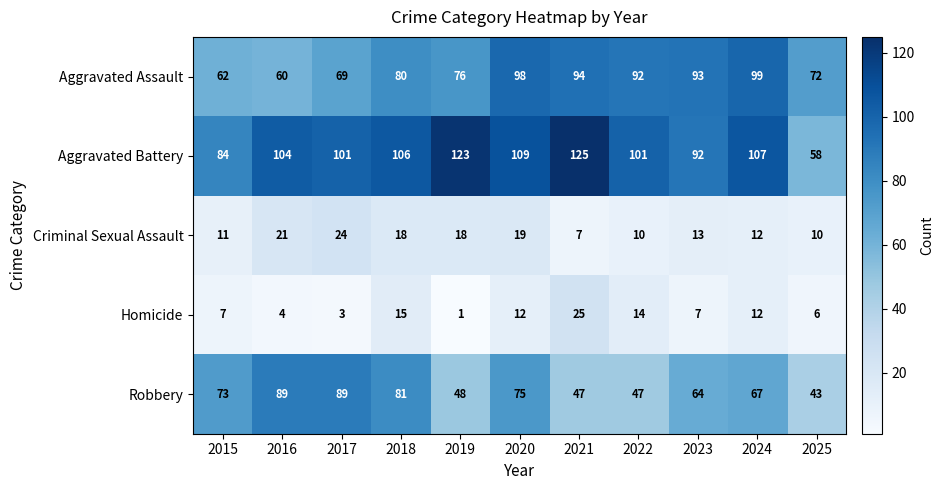

What is the sum of the Homicide values at 2019 and 2021?

26